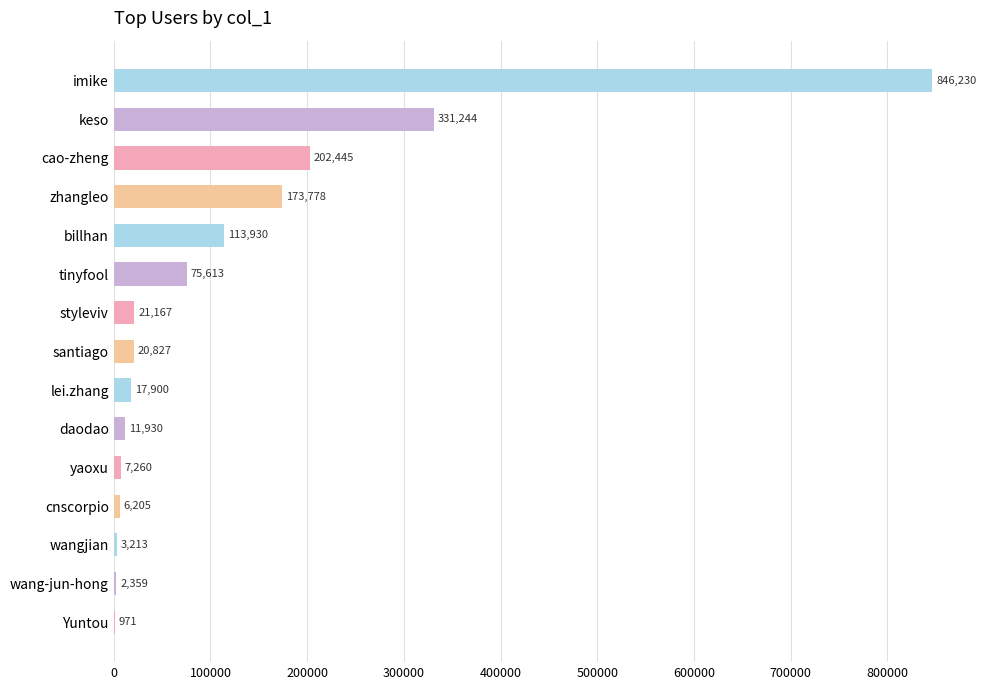

What is the sum of the values at billhan and keso?

445174